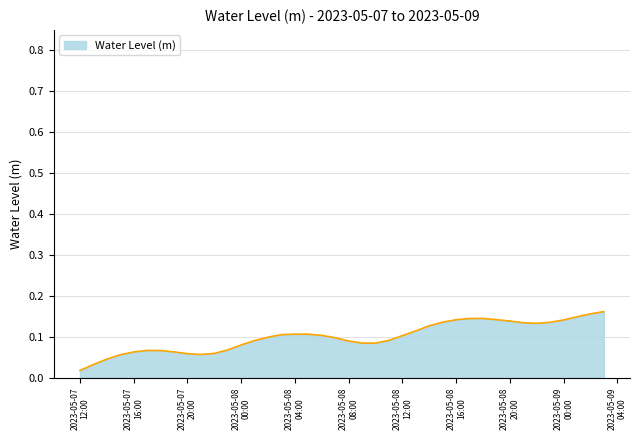

Does the chart display data point markers on the line(s)?

No